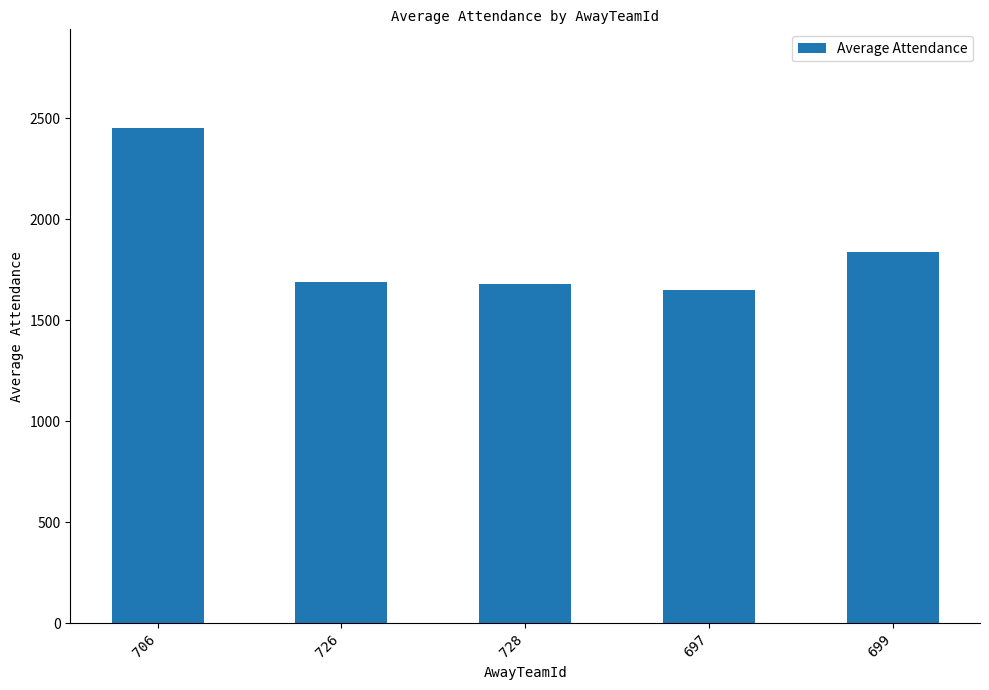

What is the sum of the values at 706 and 728?

4129.1